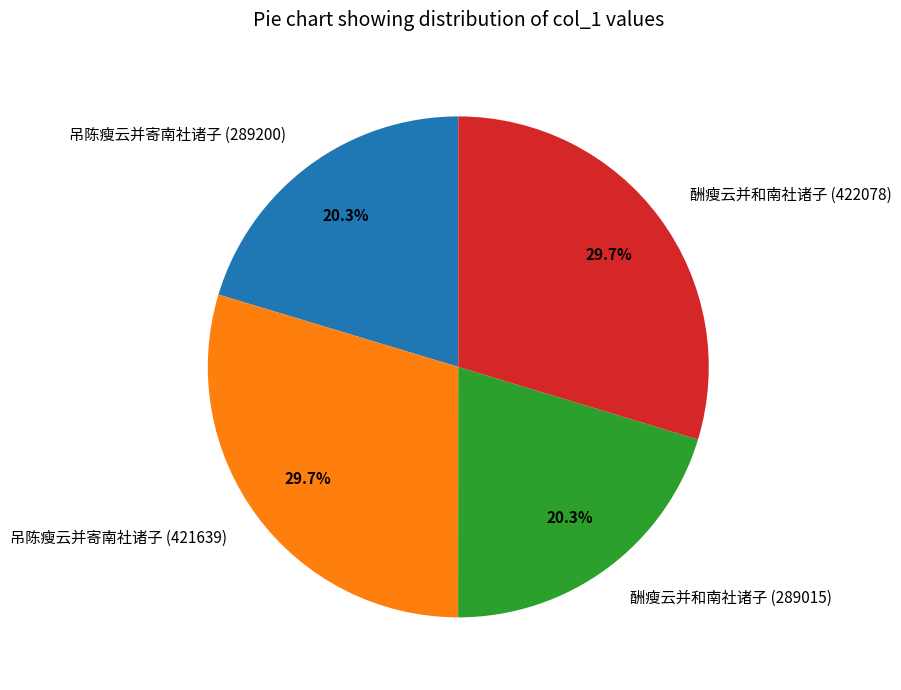

Is 酬瘦云并和南社诸子 (289015) the majority of the pie?

No